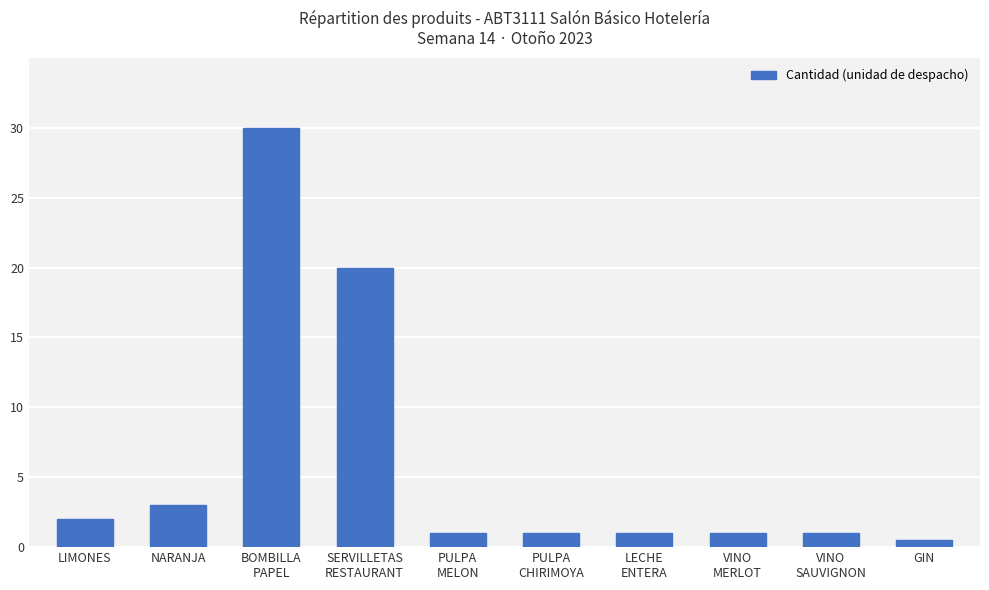

Reading left to right, list all the values displayed in this chart.

LIMONES=2.0	NARANJA=3.0	BOMBILLA
PAPEL=30.0	SERVILLETAS
RESTAURANT=20.0	PULPA
MELON=1.0	PULPA
CHIRIMOYA=1.0	LECHE
ENTERA=1.0	VINO
MERLOT=1.0	VINO
SAUVIGNON=1.0	GIN=0.5